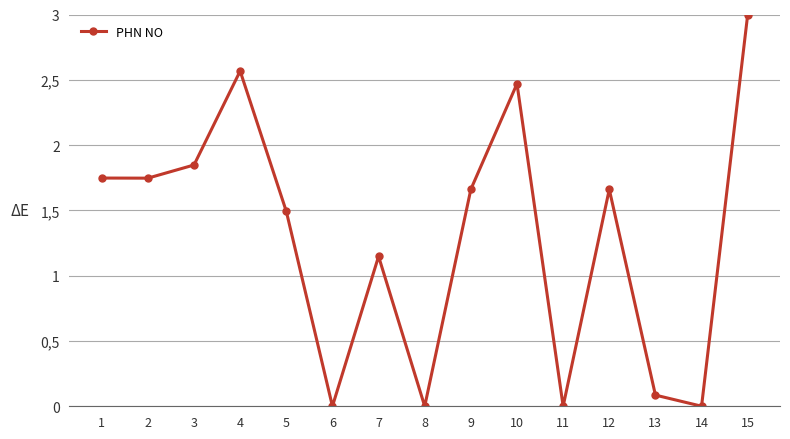

What is the change in value from 7 to 9?

+0.5